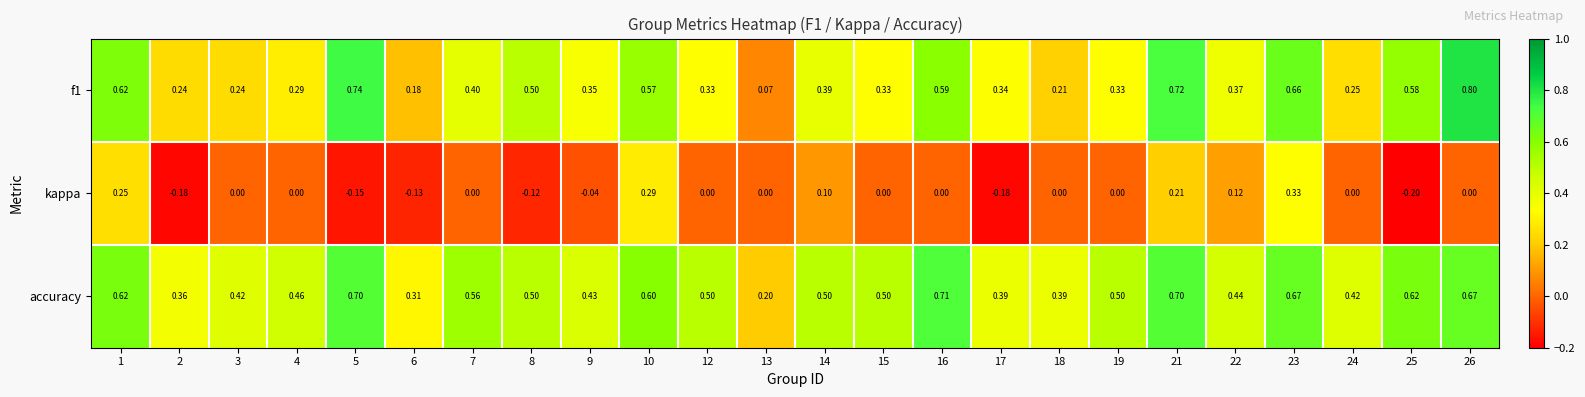

Is the value of f1 at 7 greater than the value of kappa at 25?

Yes